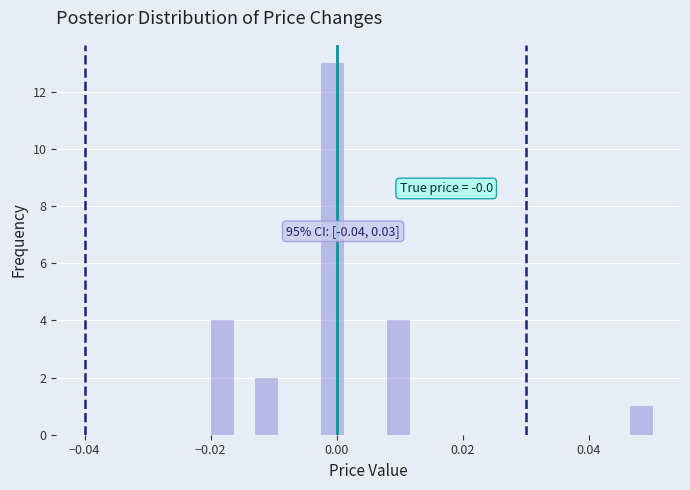

Read against the x-axis, roughly where is the centre of the tallest bar?

0.000